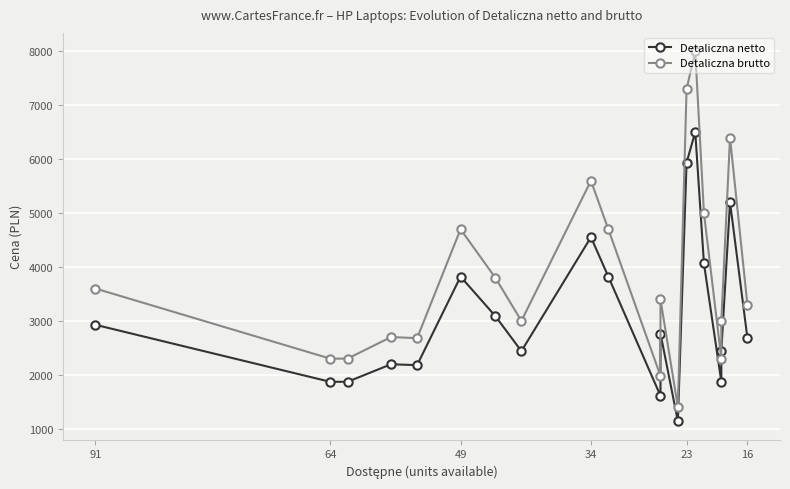

What are all the series names shown in the legend?

Detaliczna netto, Detaliczna brutto